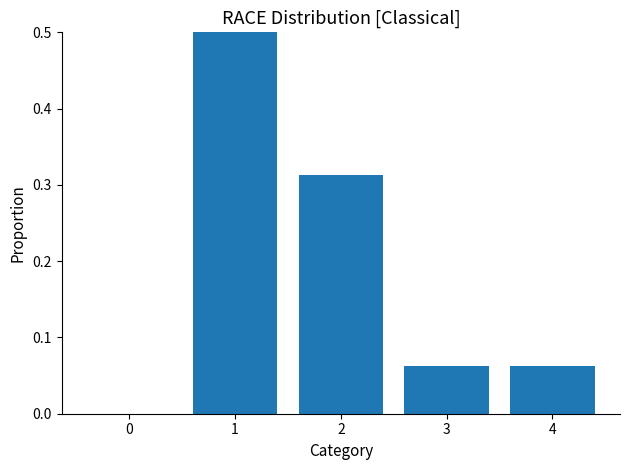

List the labels in order of value, largest first.

1, 2, 3, 4, 0